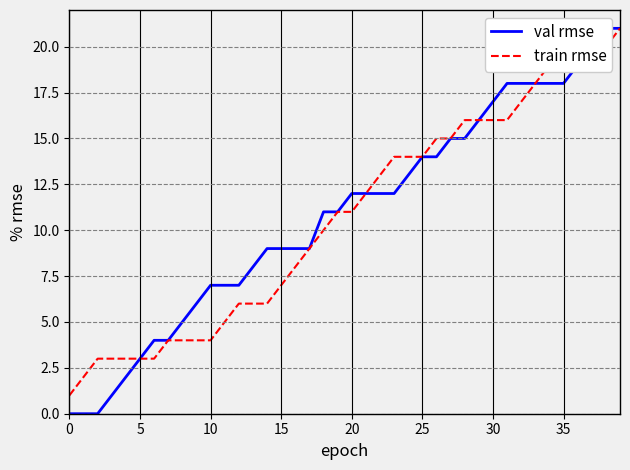

True or false: val rmse has a value of 14 at 26.

True